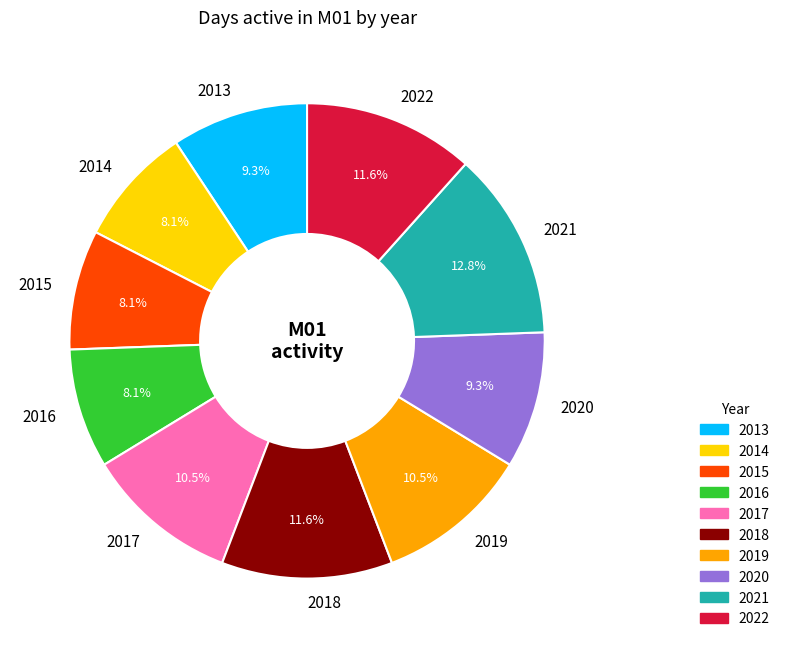

Is 2014 the majority of the pie?

No